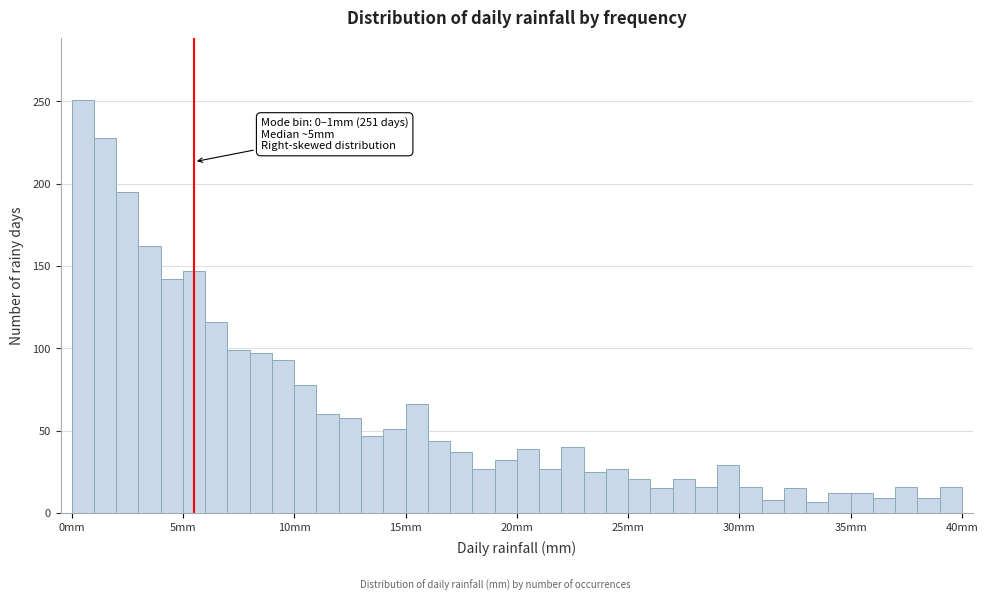

Around what value on the x-axis is the tallest bar? Give the approximate position of its centre, as read against the axis.

0.5